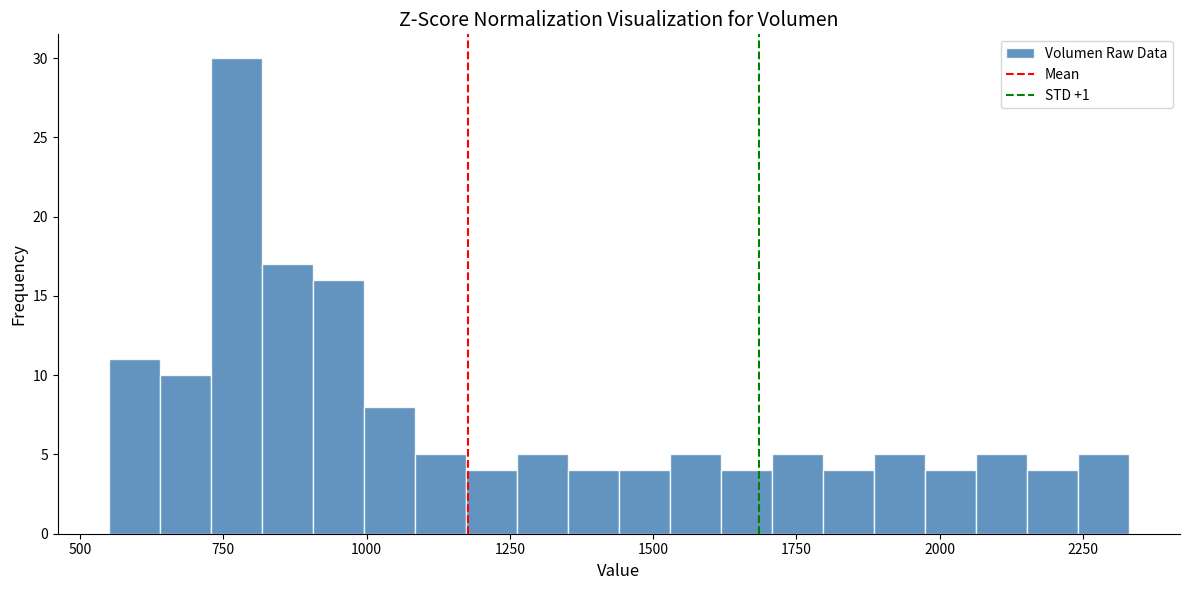

Around what value on the x-axis is the tallest bar? Give the approximate position of its centre, as read against the axis.

750